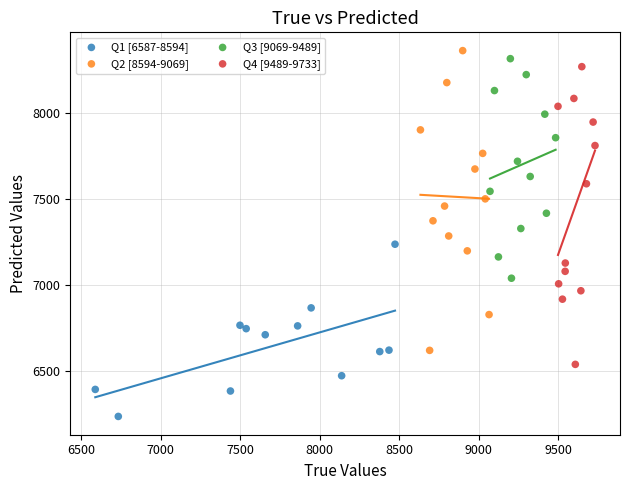

Which series has the widest spread of Y values?

Q2 [8594-9069]